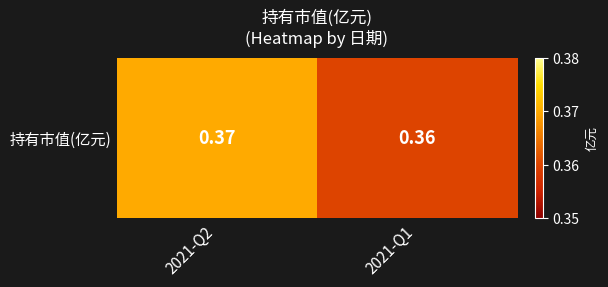

What is the approximate value at 2021-Q2?

0.4